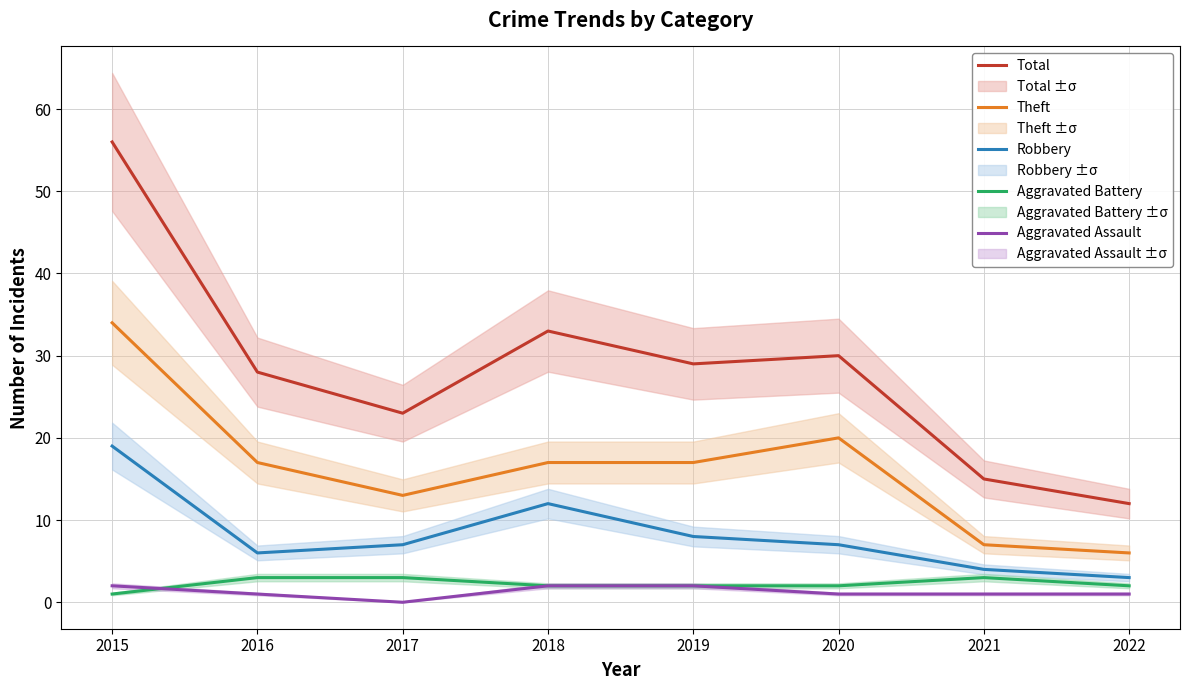

Reading left to right, extract all data points from this chart.

Total: 56	28	23	33	29	30	15	12
Theft: 34	17	13	17	17	20	7	6
Robbery: 19	6	7	12	8	7	4	3
Aggravated Battery: 1	3	3	2	2	2	3	2
Aggravated Assault: 2	1	0	2	2	1	1	1